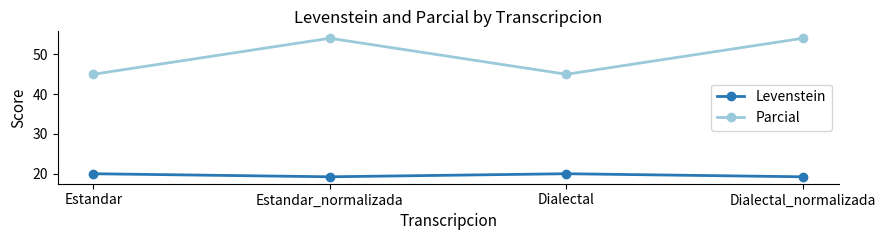

Reading left to right, what are all the values shown in this chart?

Levenstein: 20.0	19.2	20.0	19.2
Parcial: 45.0	54.1	45.0	54.1